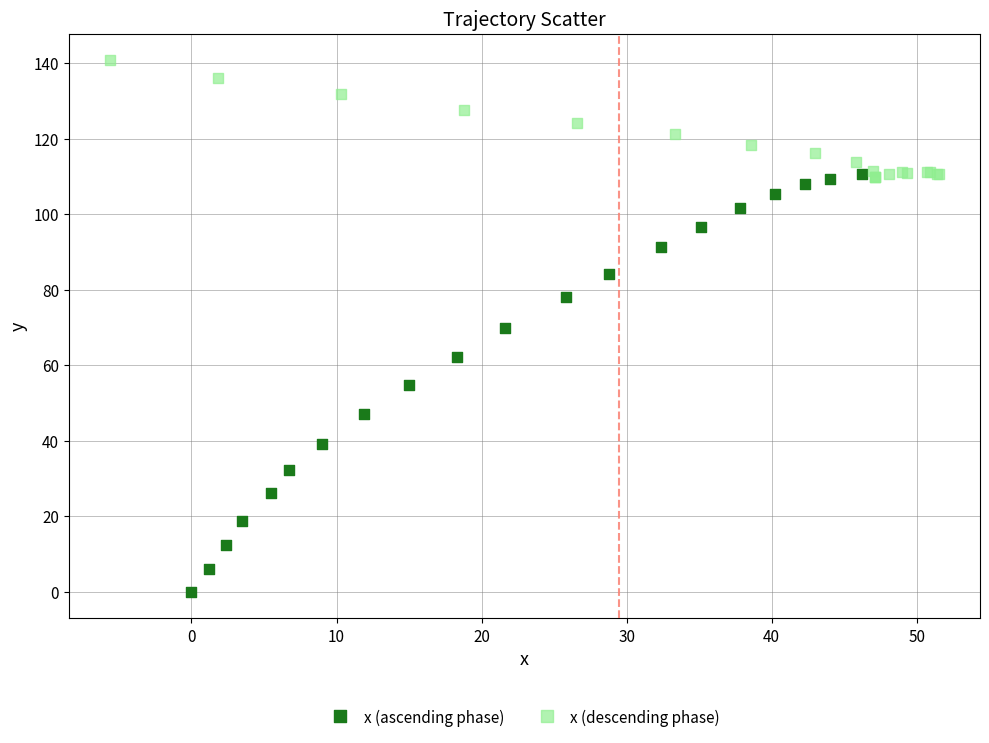

Which series reaches the maximum Y coordinate?

x (descending phase)